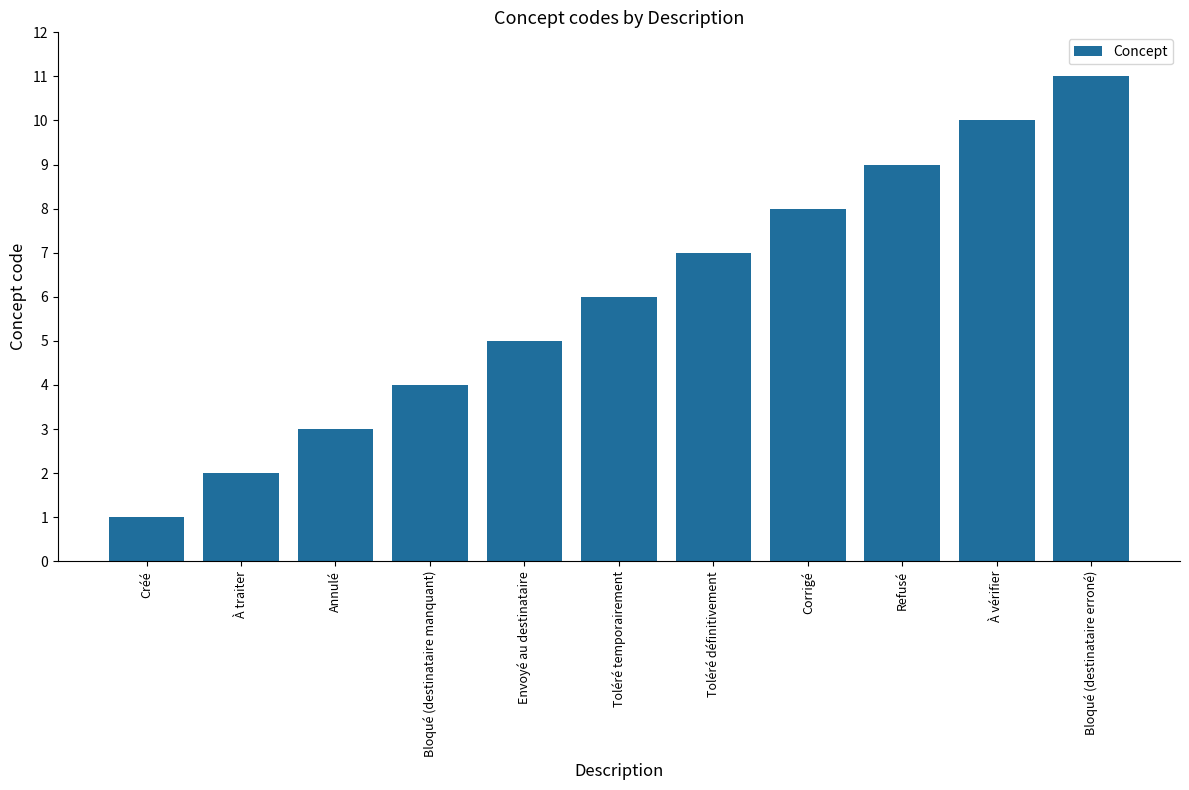

Does the chart contain stacked bars?

No